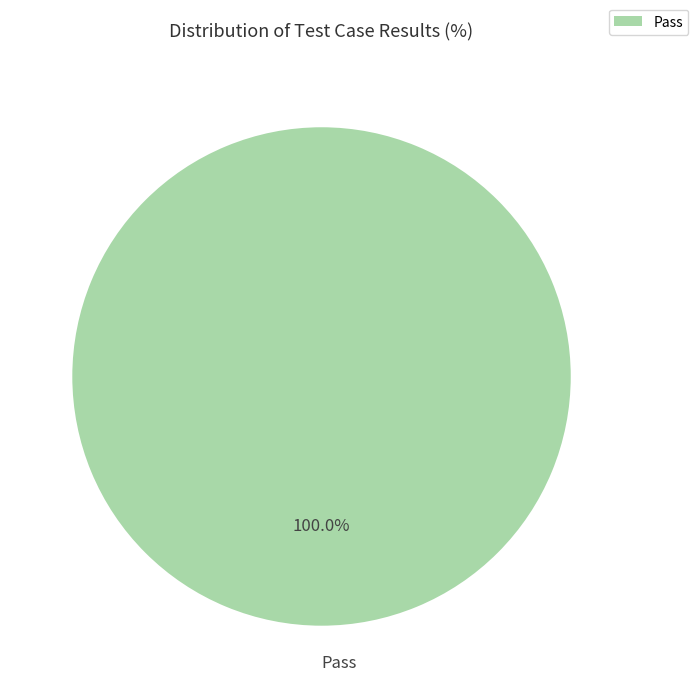

Rank the categories by value from highest to lowest.

Pass